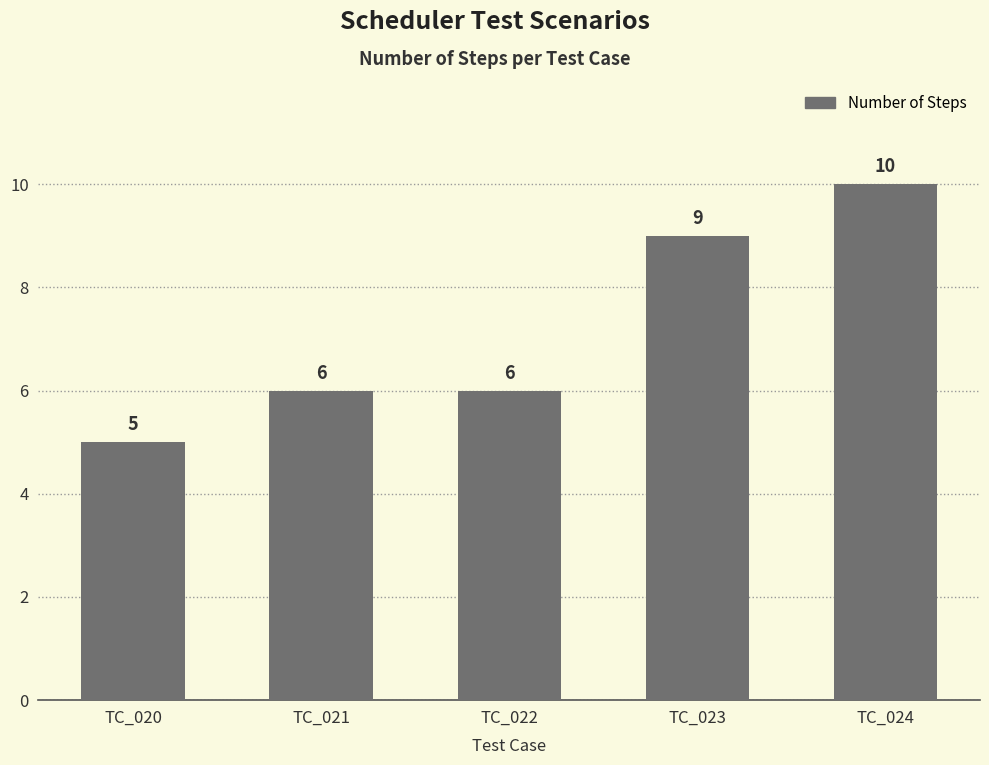

Reading left to right, transcribe all the data shown in this chart.

5	6	6	9	10